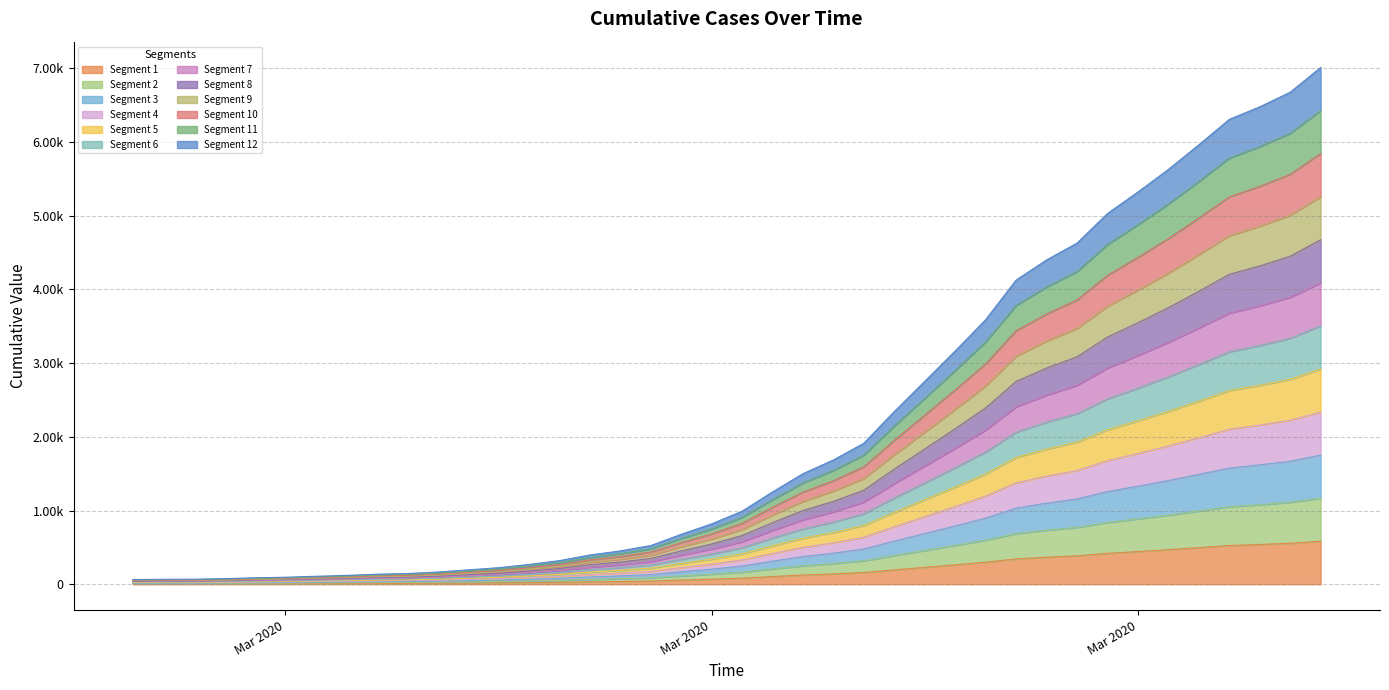

What is the greatest value displayed?

584.0